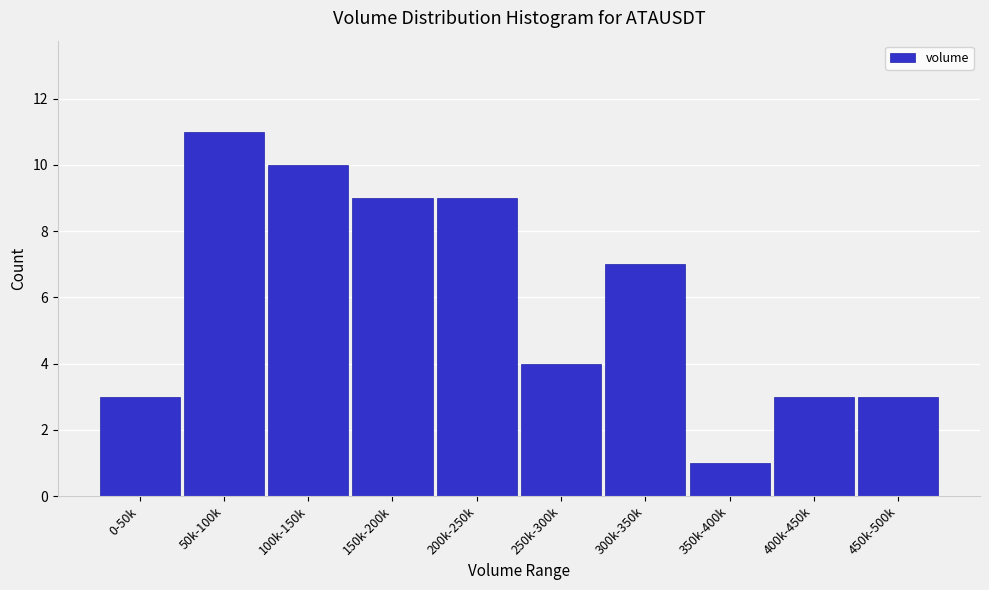

Reading right to left, transcribe all the data shown in this chart.

450k-500k=3	400k-450k=3	350k-400k=1	300k-350k=7	250k-300k=4	200k-250k=9	150k-200k=9	100k-150k=10	50k-100k=11	0-50k=3